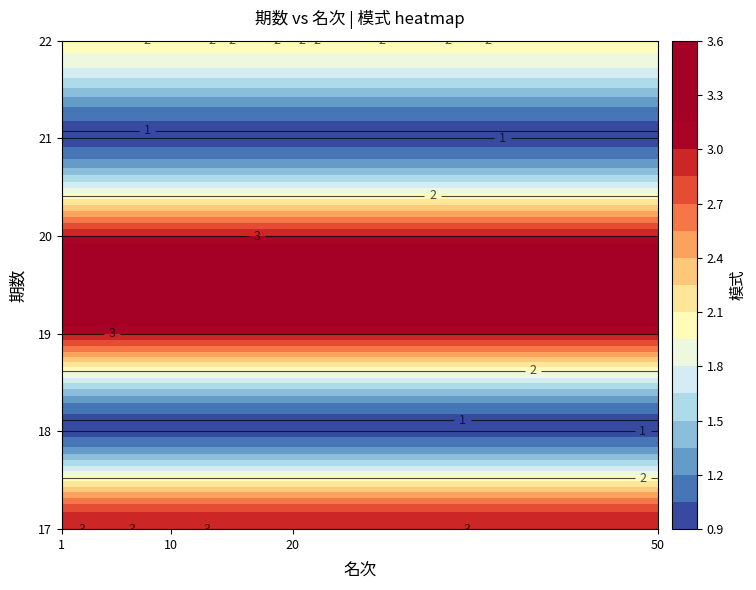

What is the greatest value displayed?

3